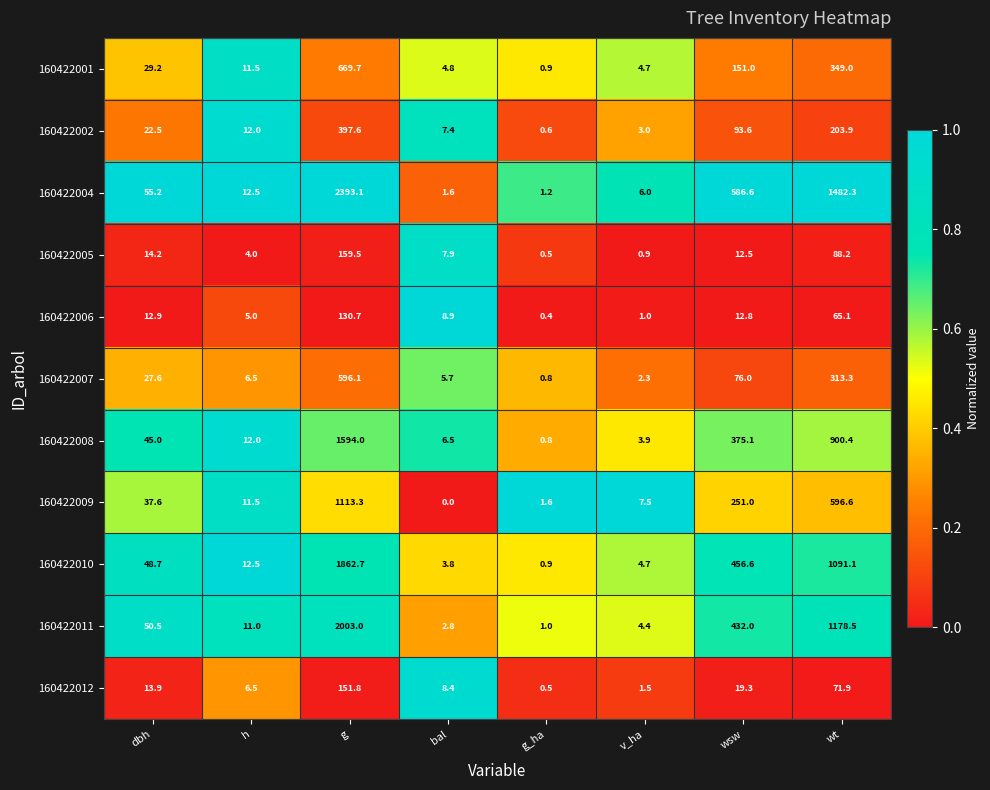

Which series changed the most between dbh and wsw?

160422004